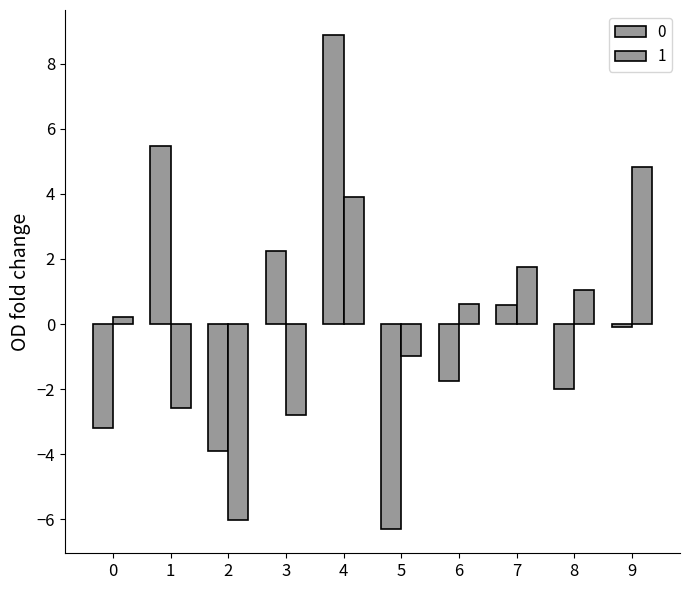

Reading left to right, extract all data points from this chart.

0: 0=-3.2	1=5.5	2=-3.9	3=2.2	4=8.9	5=-6.3	6=-1.8	7=0.6	8=-2.0	9=-0.1
1: 0=0.2	1=-2.6	2=-6.0	3=-2.8	4=3.9	5=-1.0	6=0.6	7=1.7	8=1.1	9=4.8